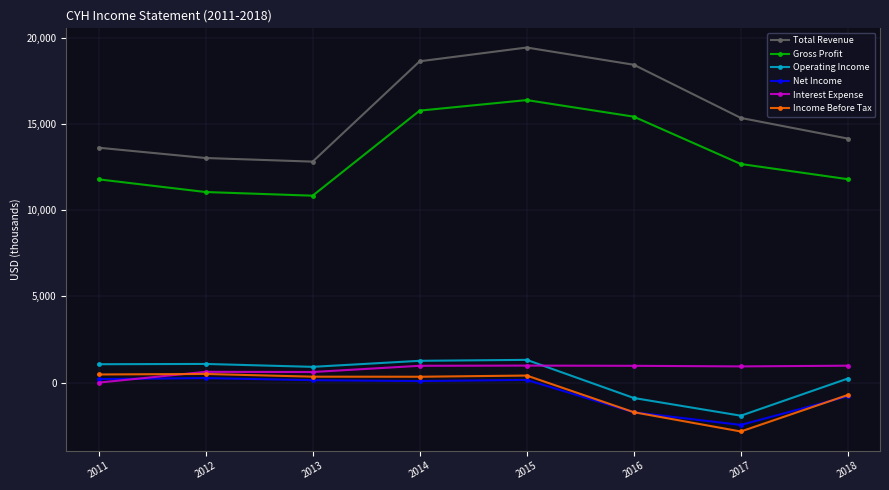

At how many categories does at least one series exceed 13854?

5